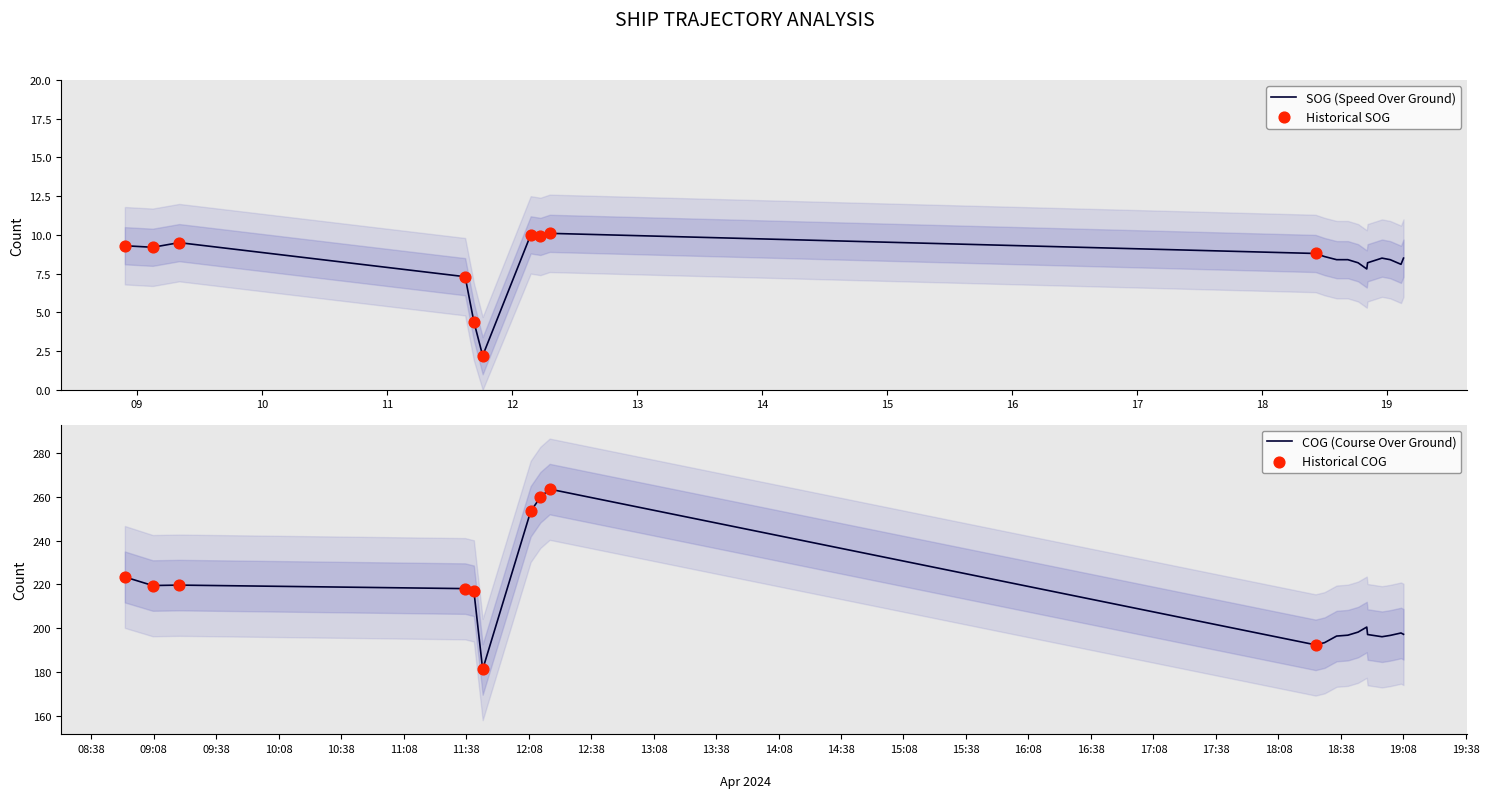

Which series has the widest spread of Y values?

COG